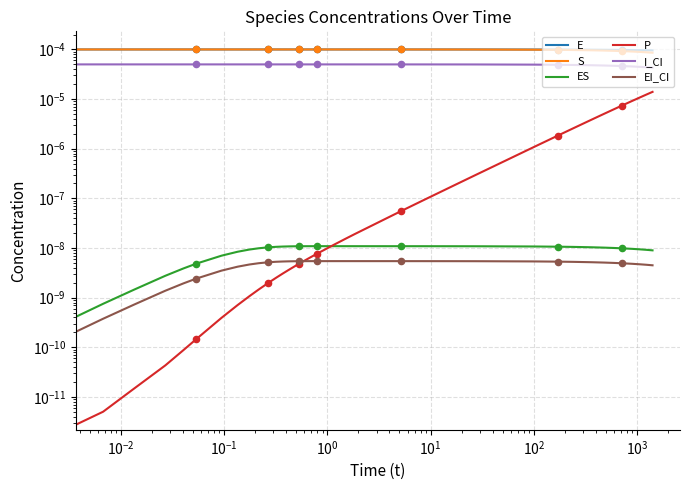

Which series contains the highest Y value?

E